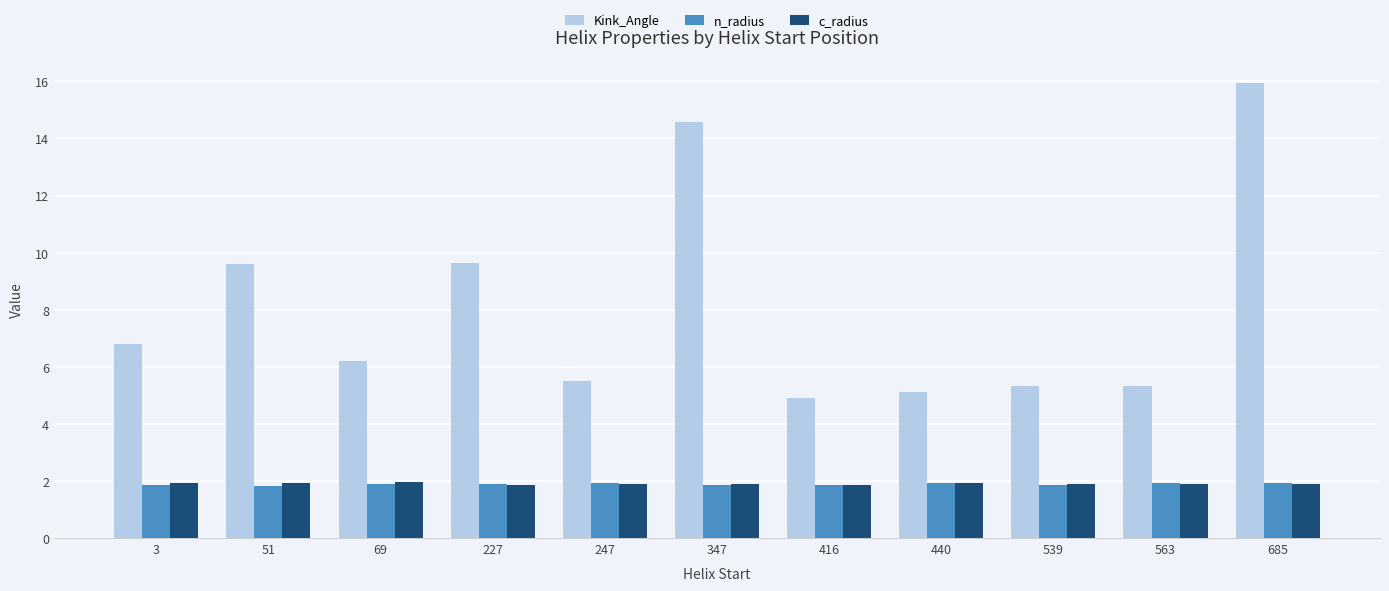

What is the minimum value shown in the chart?

1.8